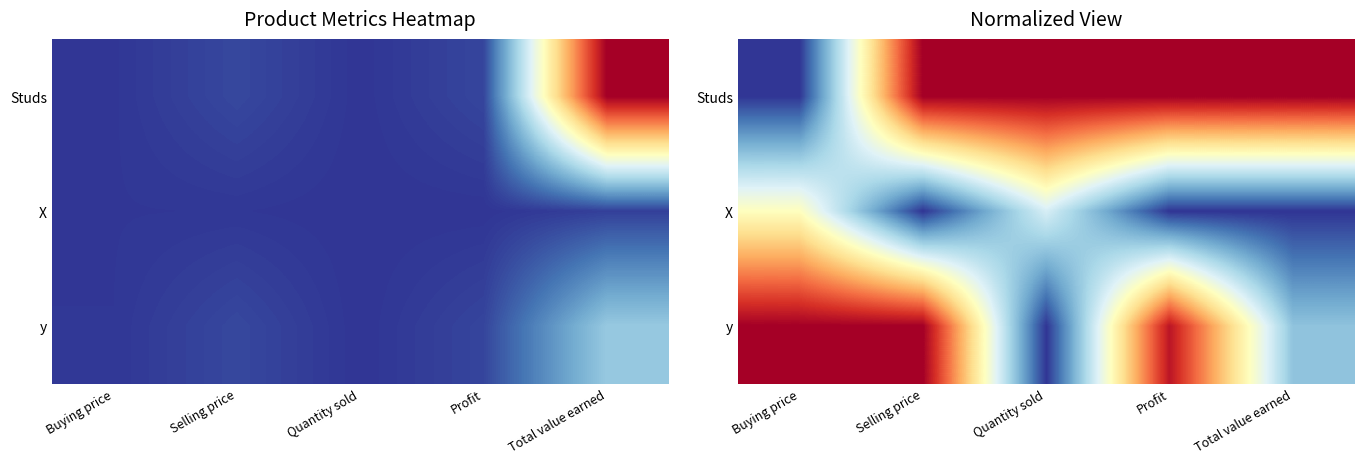

Between Buying price and Selling price, which is larger?

Selling price